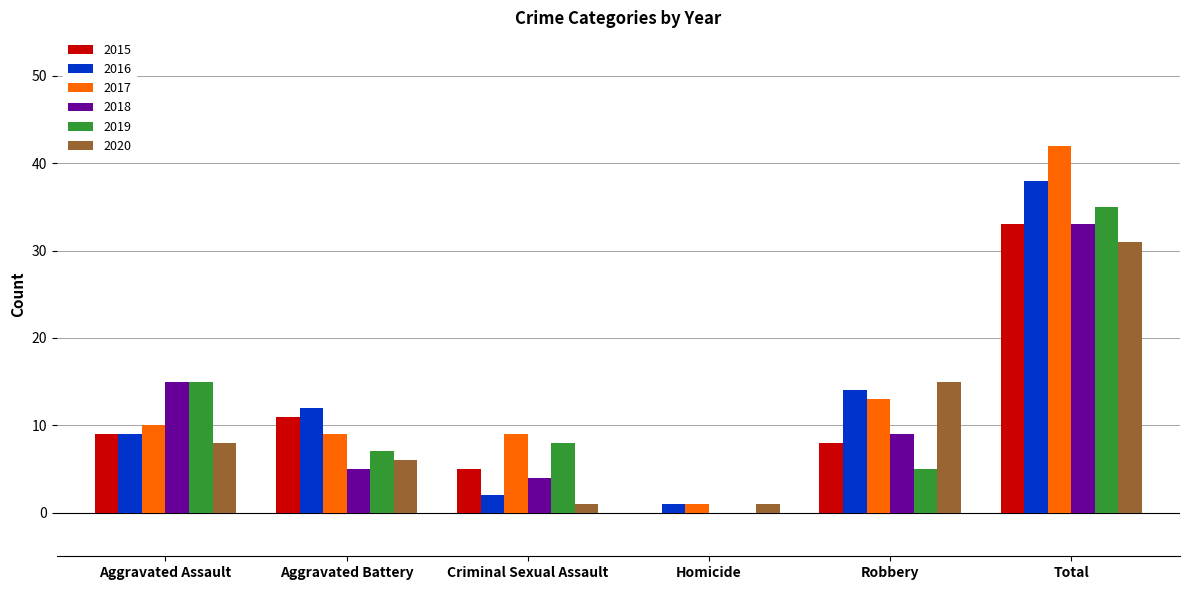

What is the sum of the 2019 values at Total and Robbery?

40